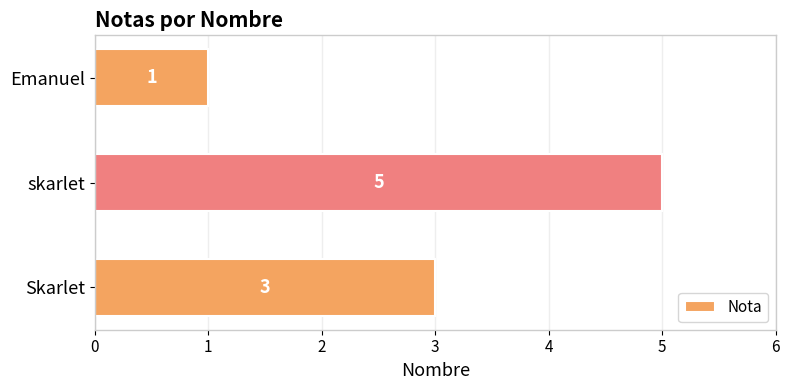

What is the maximum value shown in the chart?

5